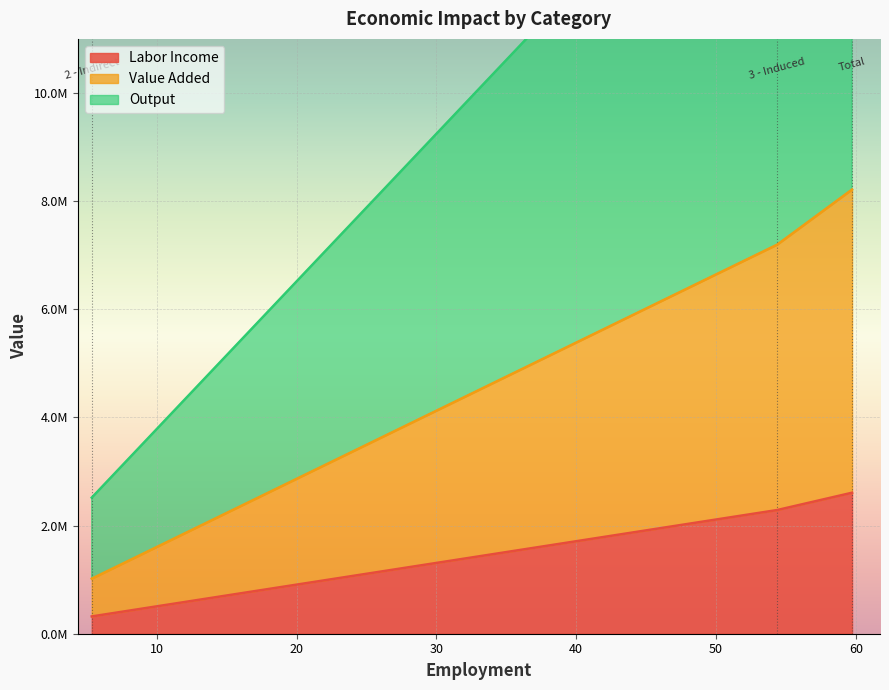

What value does the Labor Income series have at 2 - Indirect?

319743.6